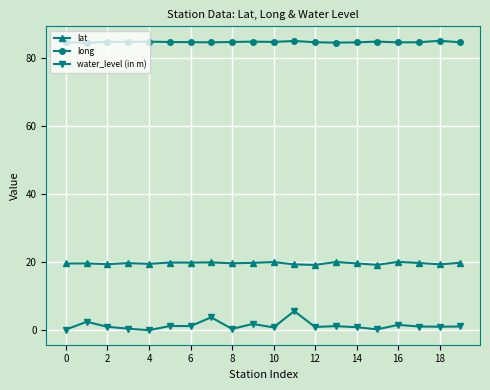

What are all the series names shown in the legend?

lat, long, water_level (in m)